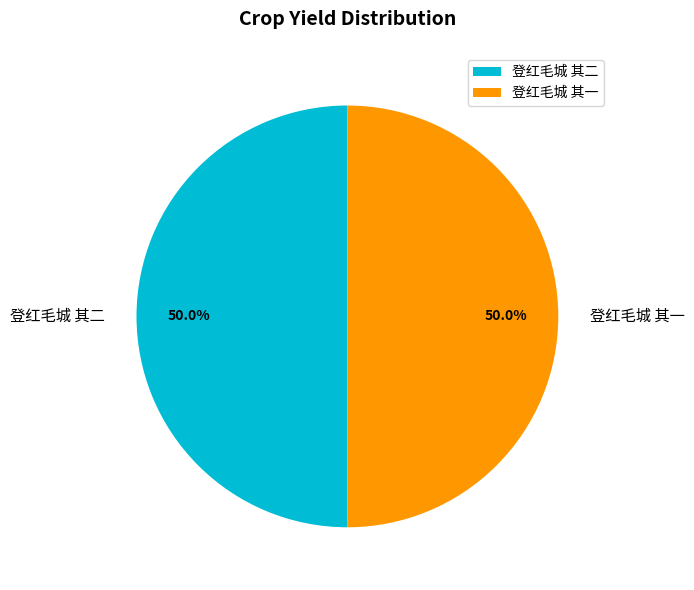

What is the total percentage of 登红毛城 其一 and 登红毛城 其二?

100.0%